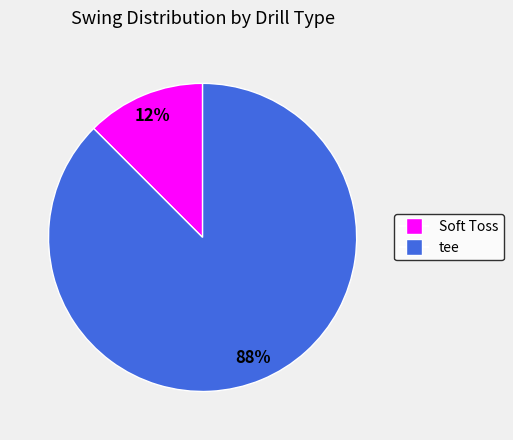

To the nearest percent, what is the average slice percentage?

50%